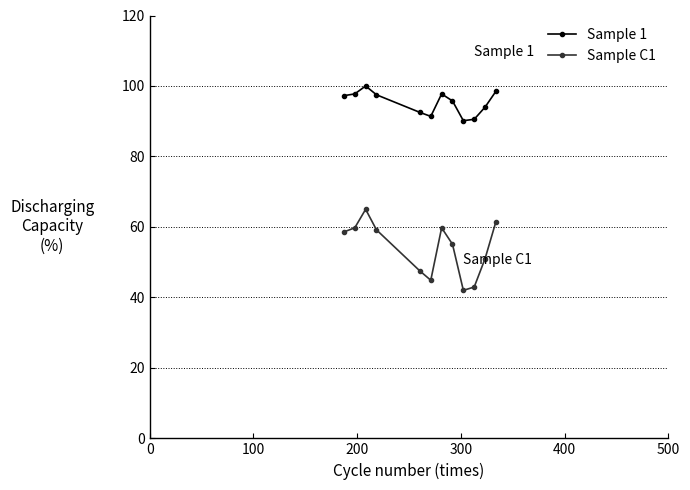

How many series are shown in this chart?

2